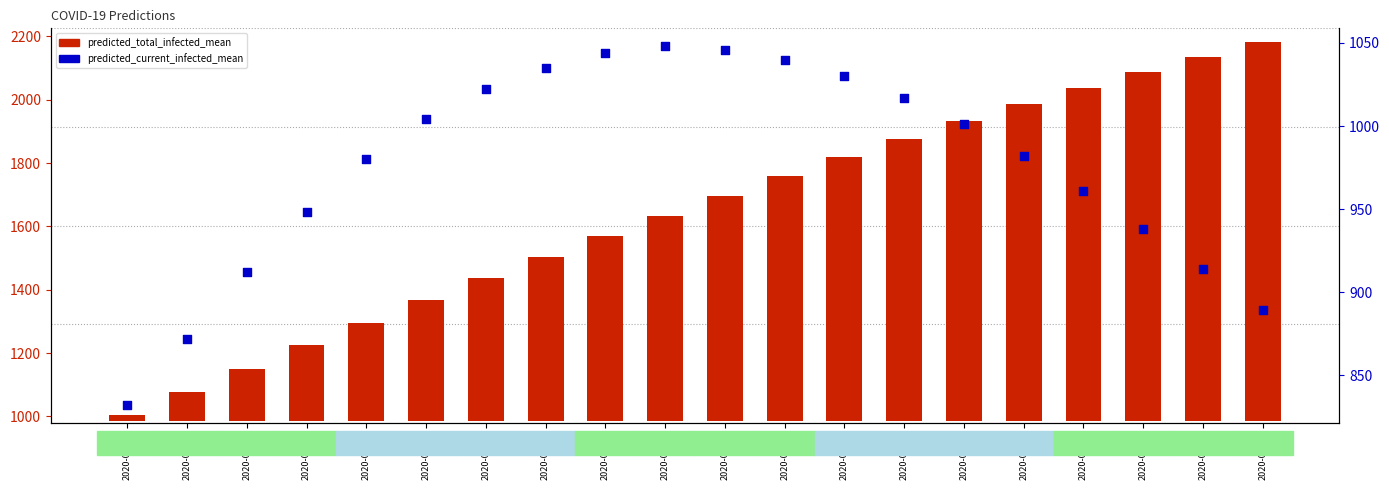

Which series has the largest Y range (max minus min)?

predicted_total_infected_mean